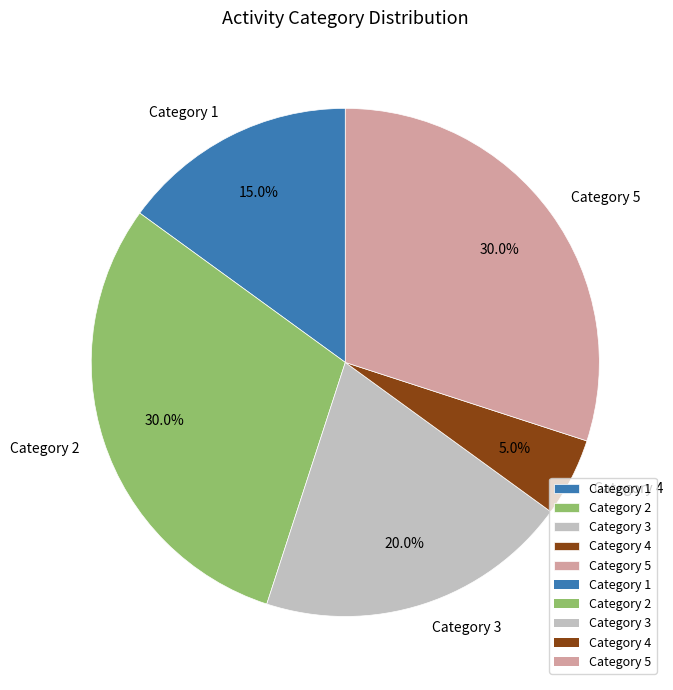

What percentage is NOT represented by Category 3?

80.0%